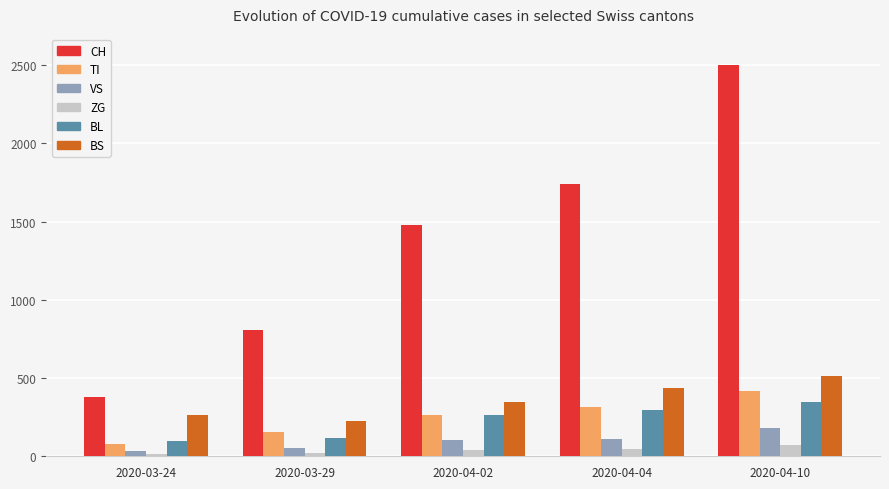

List the series in order of their peak value, lowest first.

ZG, VS, BL, TI, BS, CH